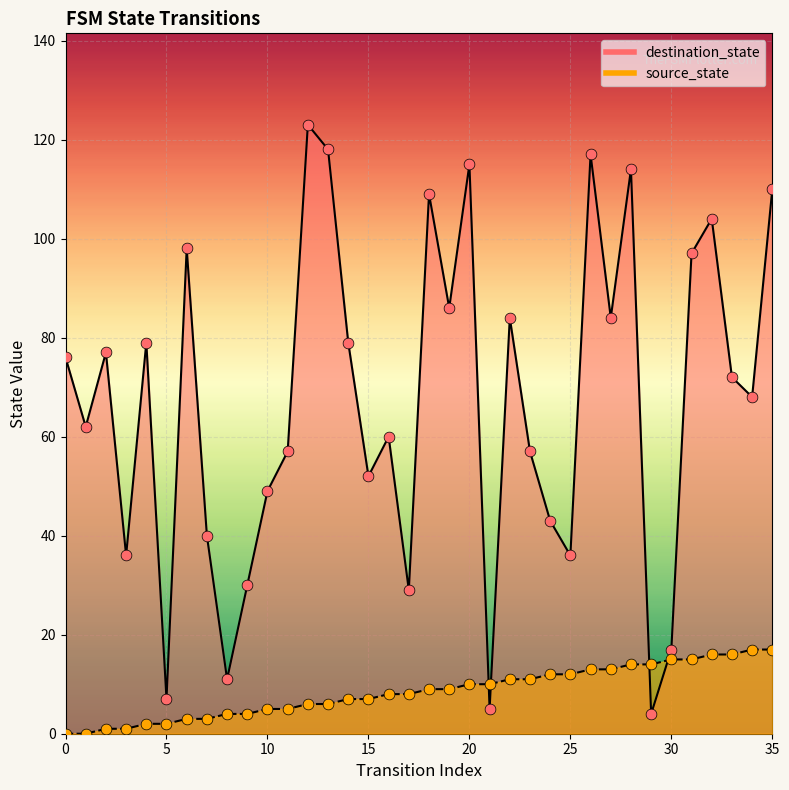

Which series has the largest total across all categories?

destination_state